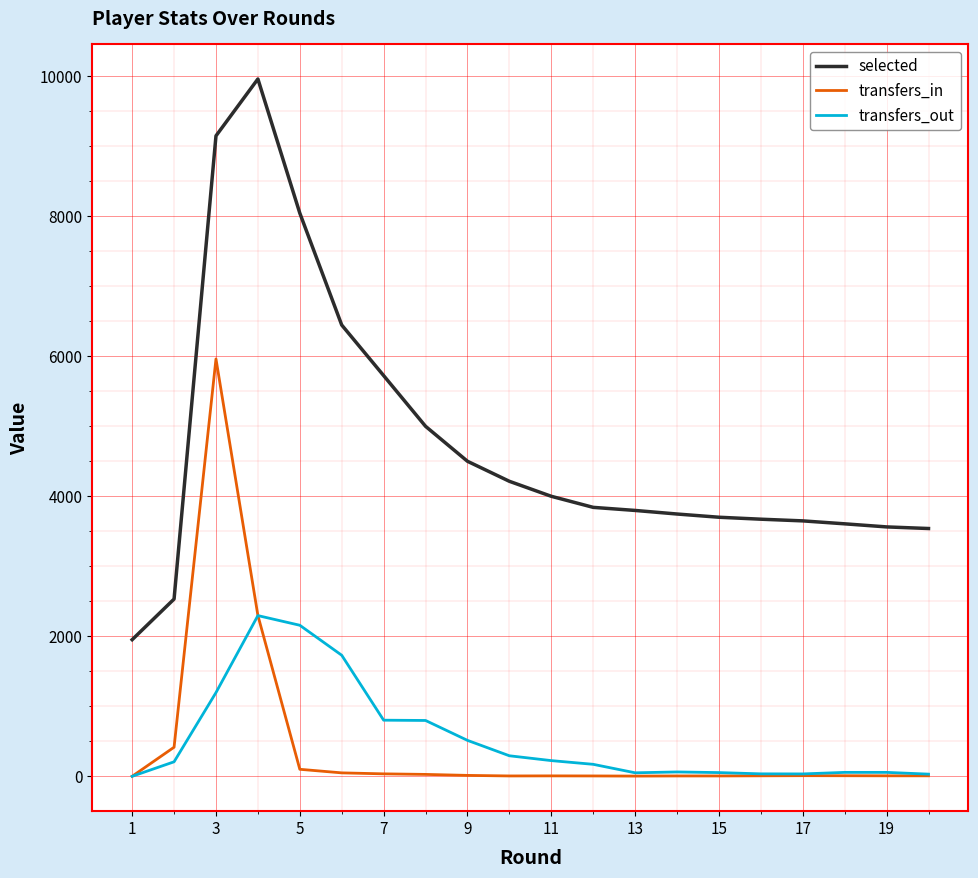

True or false: selected and transfers_in cross at least once.

False